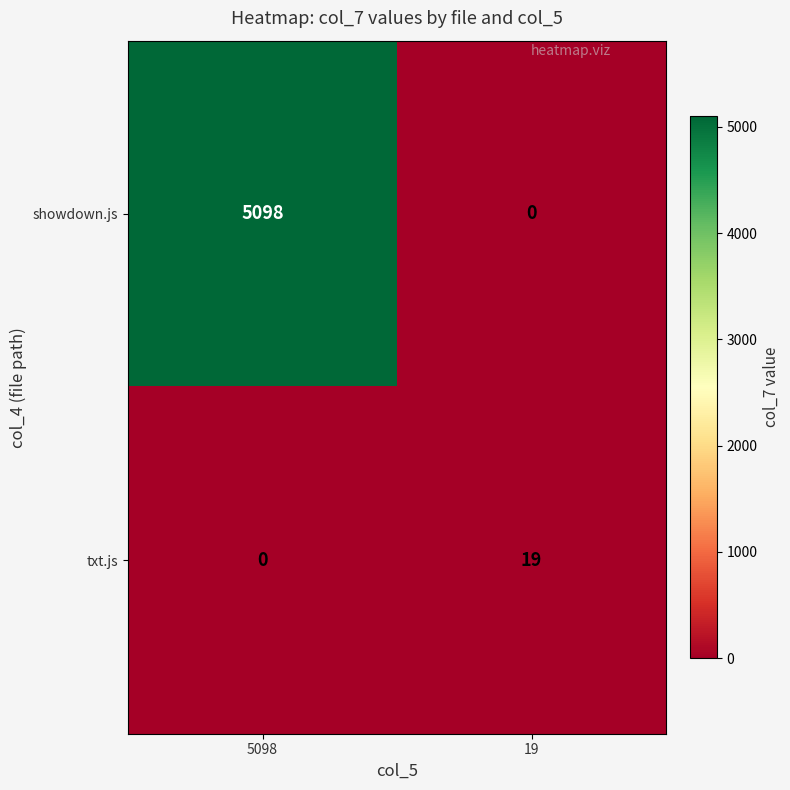

Is it true that showdown.js equals 8186 at 5098?

False